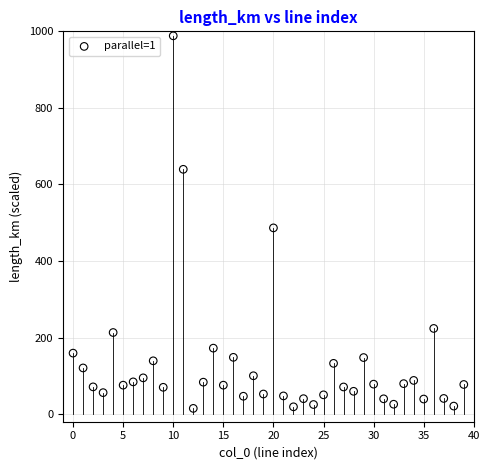

What Y value in the scatter plot is closest to 501?

486.5